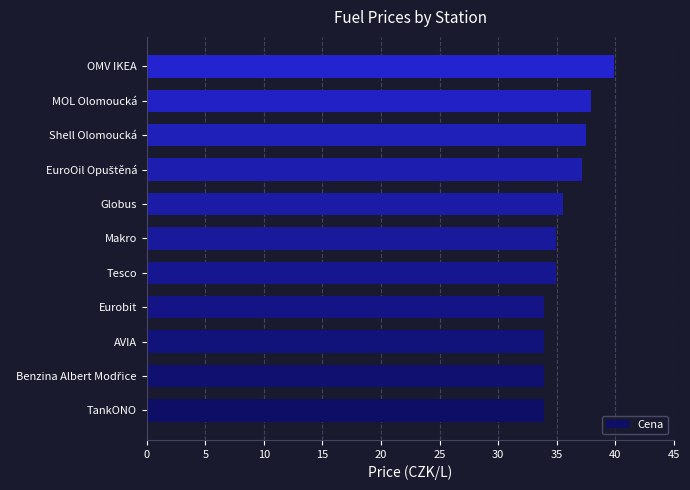

Reading top to bottom, what are all the values shown in this chart?

39.9	37.9	37.5	37.2	35.5	34.9	34.9	33.9	33.9	33.9	33.9